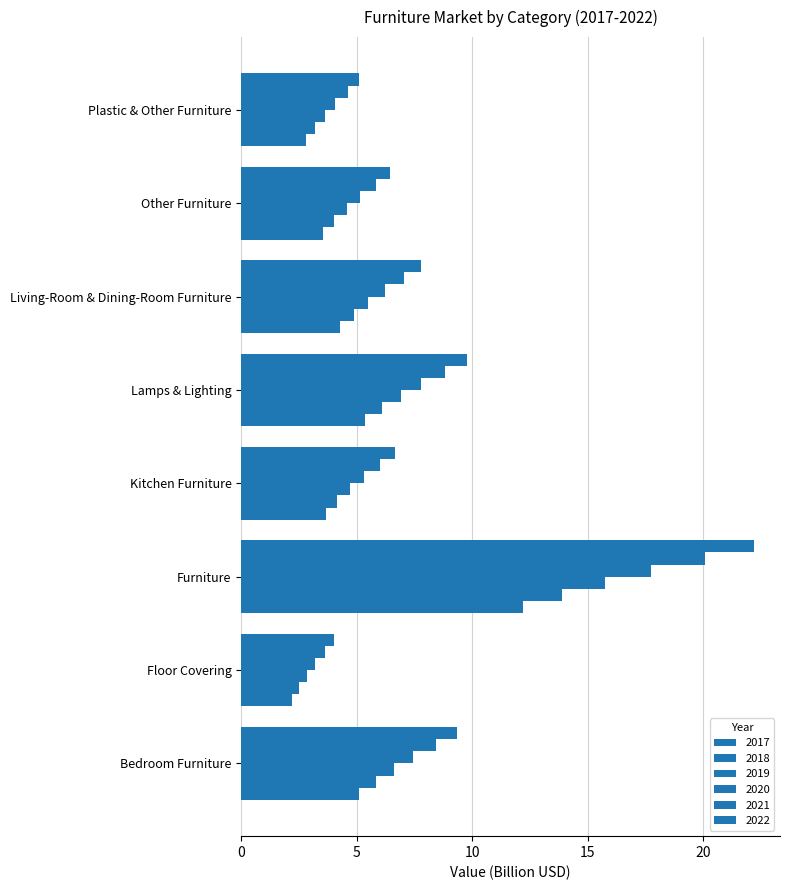

Rank the series at Other Furniture from lowest to highest value.

2017, 2018, 2019, 2020, 2021, 2022